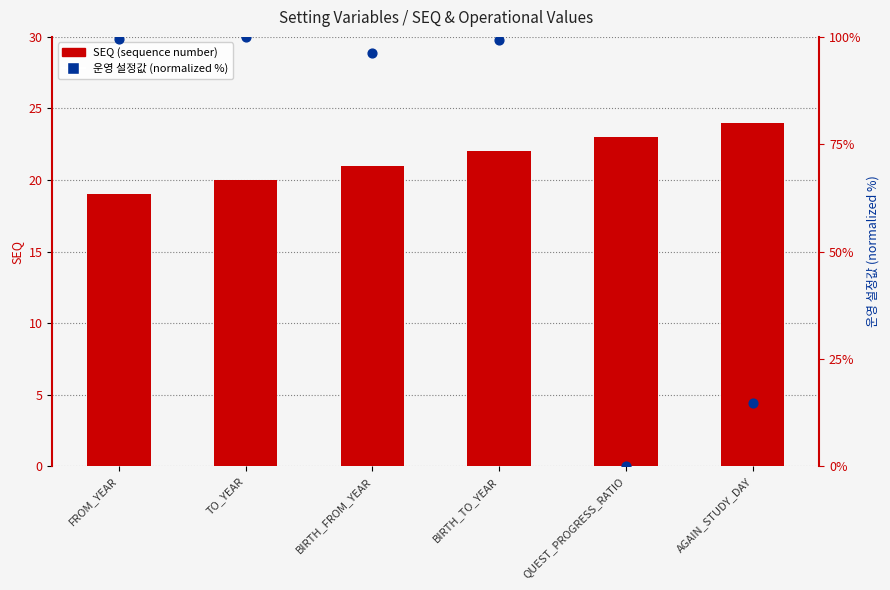

At which category is the sum across all series the highest?

BIRTH_TO_YEAR